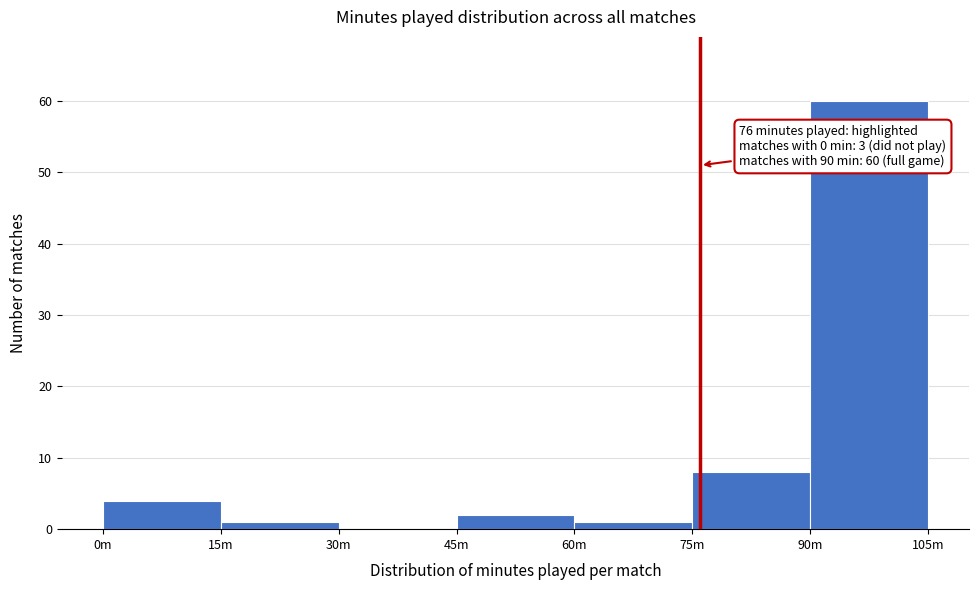

Reading left to right, what are all the values shown in this chart?

0m=4	15m=1	30m=0	45m=2	60m=1	75m=8	90m=60